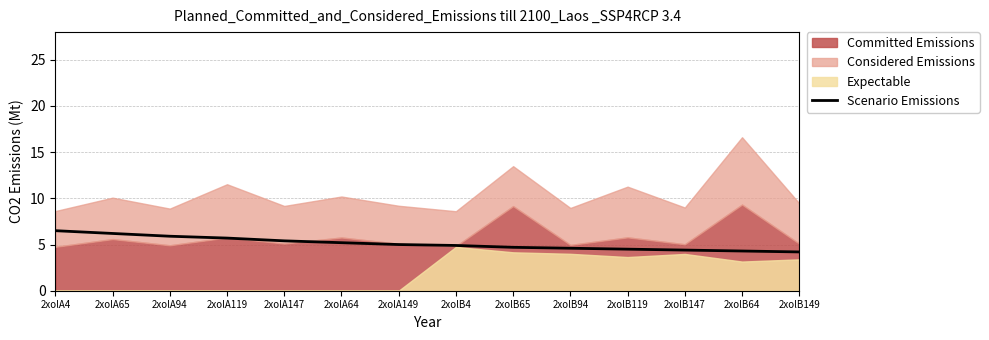

What is the maximum value for Scenario Emissions?

6.5